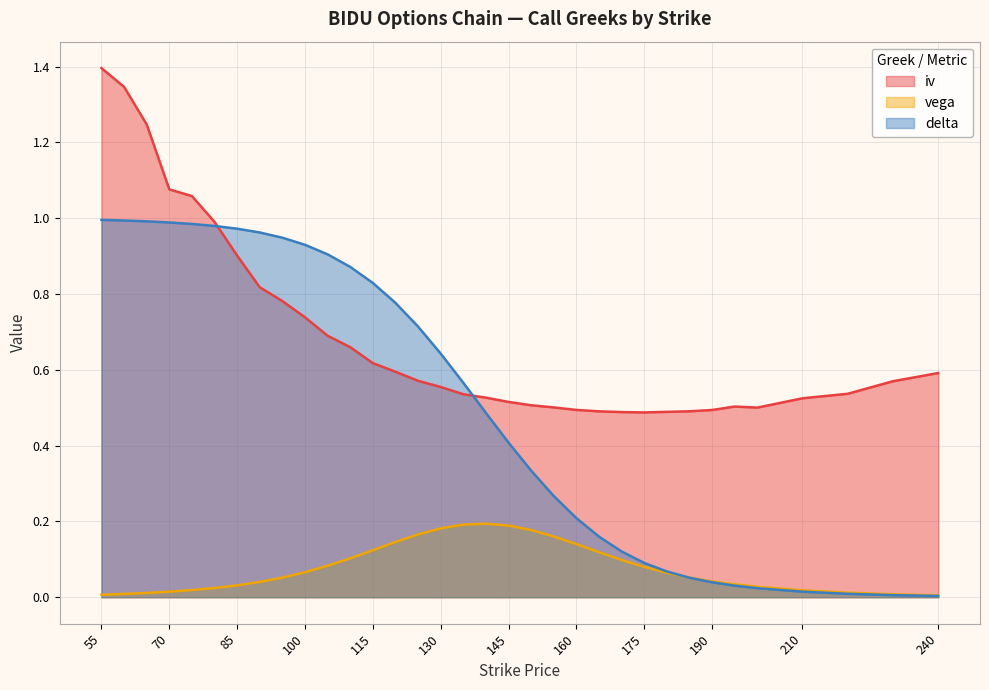

Which category has the lowest value in the iv series?

175